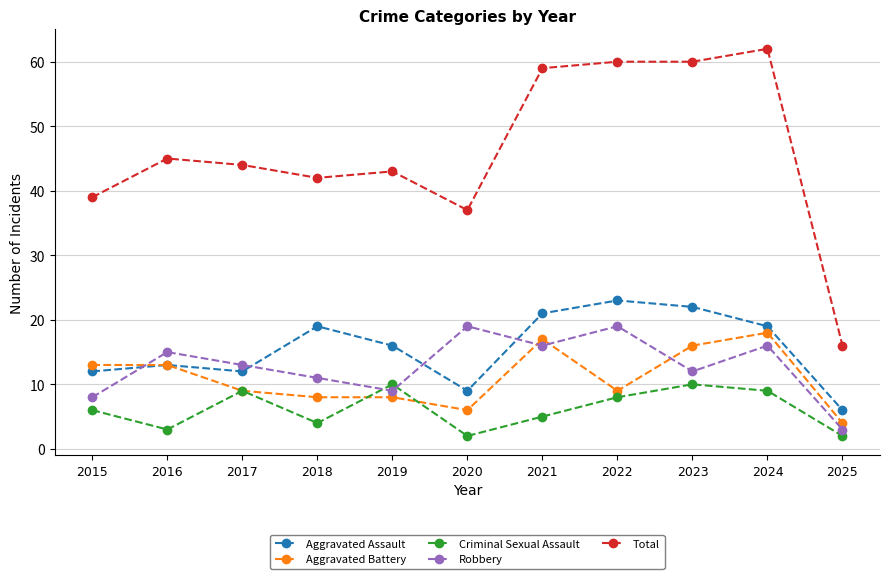

At which category does Robbery reach its first local valley?

2019